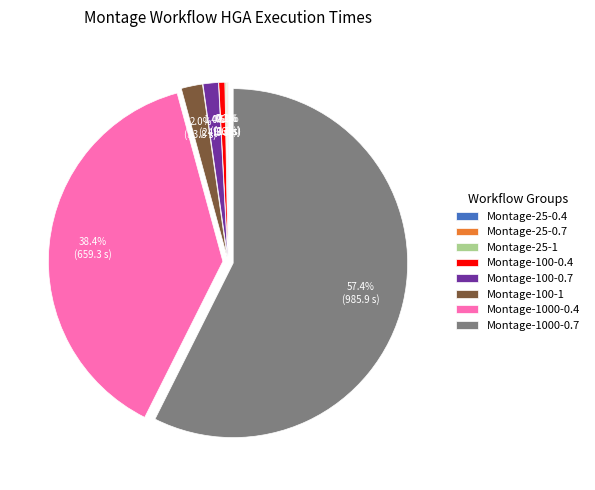

Do Montage-1000-0.4 and Montage-100-0.7 together represent more than half of the pie?

No